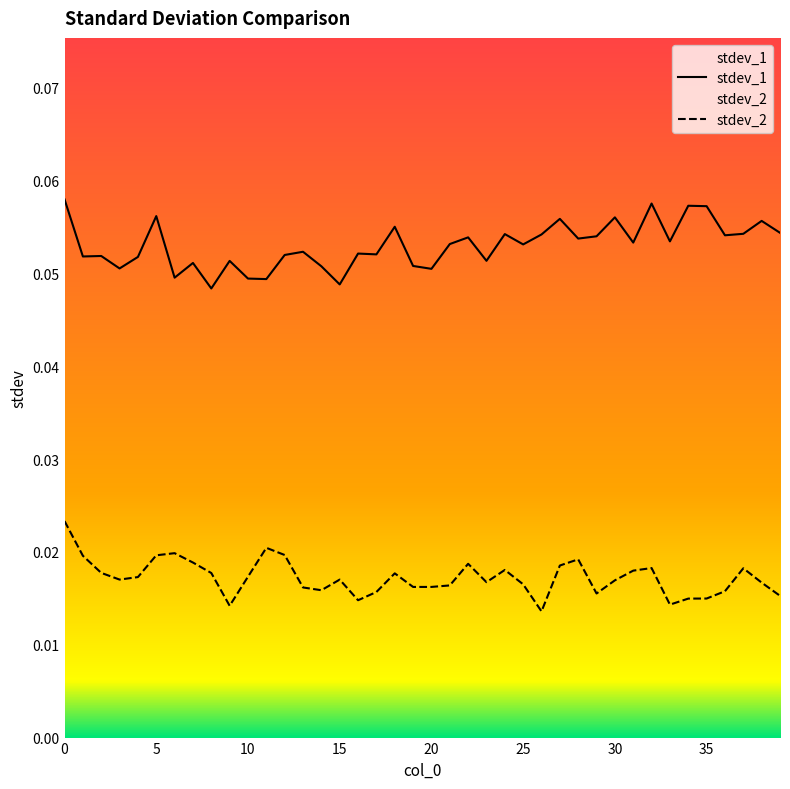

Which category has the lowest value in the stdev_2 series?

26